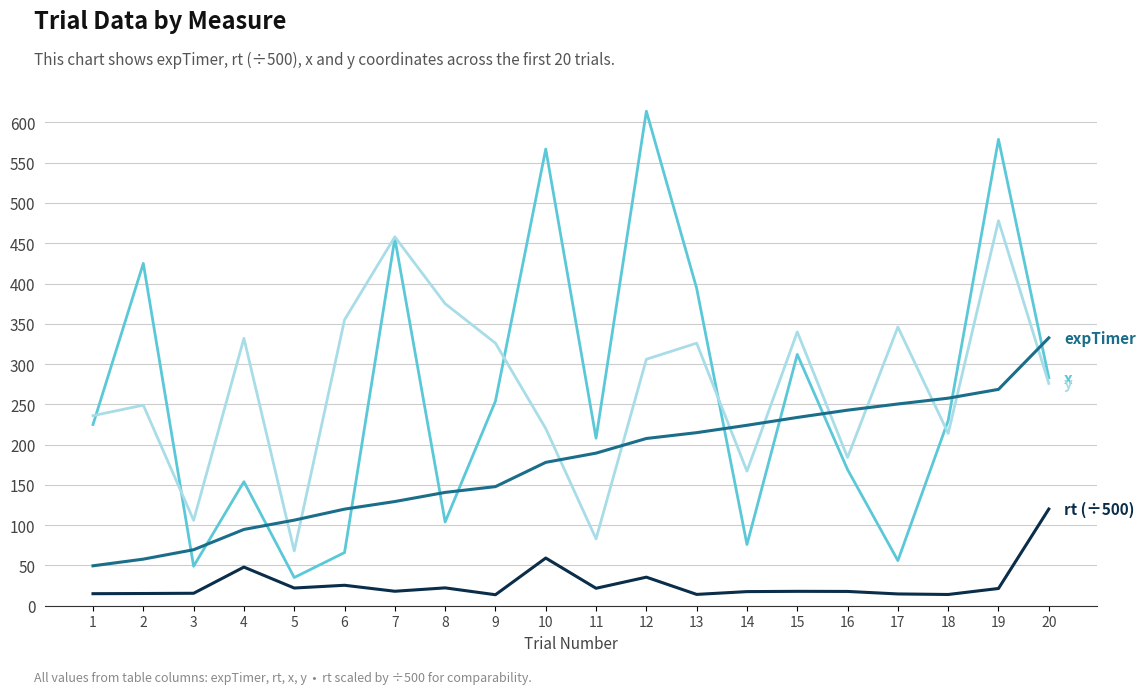

What is the minimum value shown in the chart?

13.6